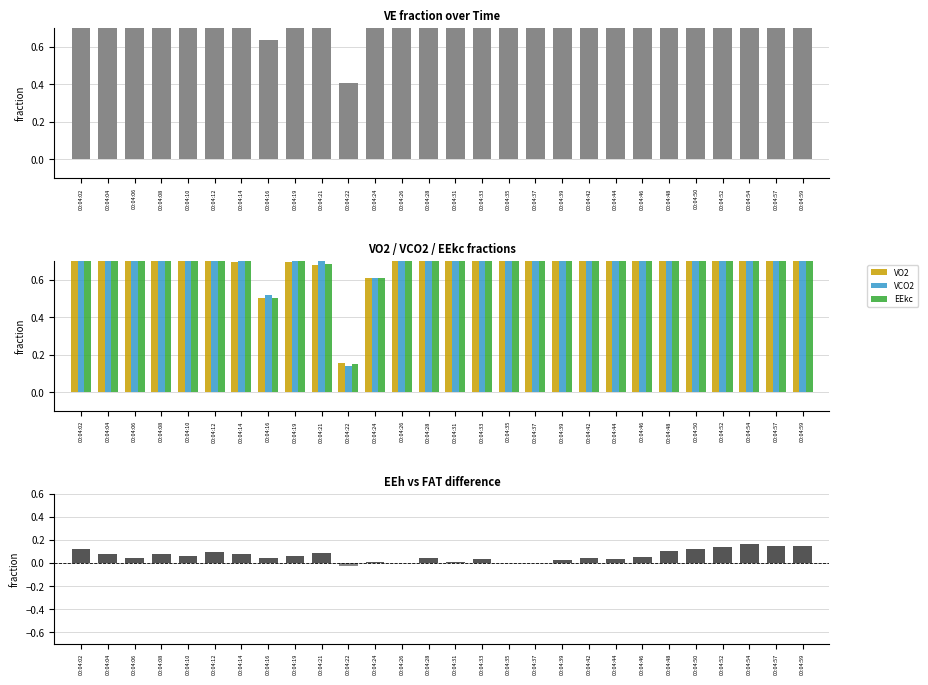

The EEkc series shows 1.3 at 00:04:10. True or false?

False